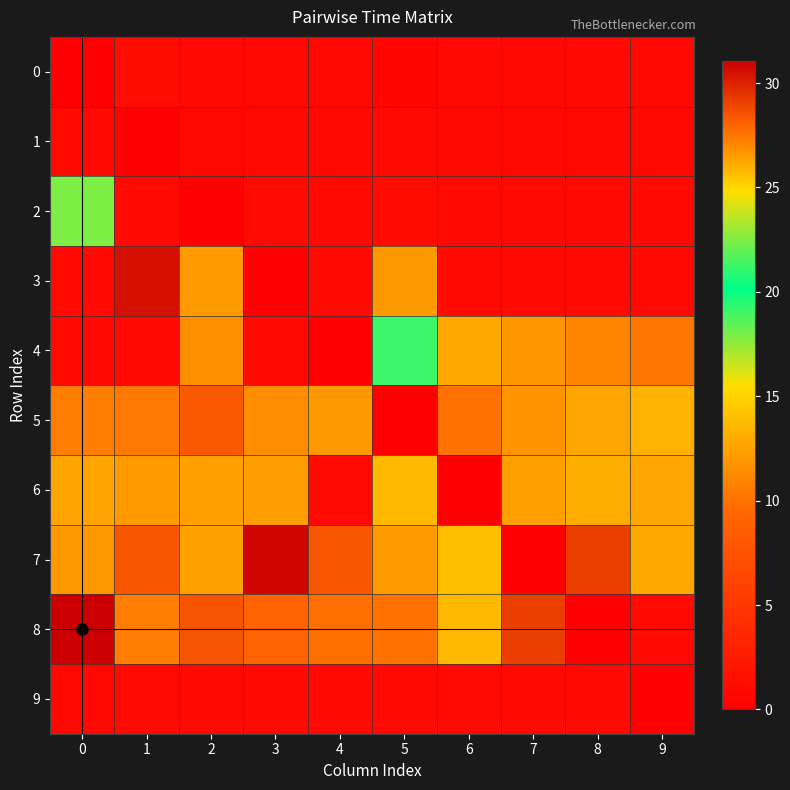

What is the difference between the highest and lowest values at 0?

31.1